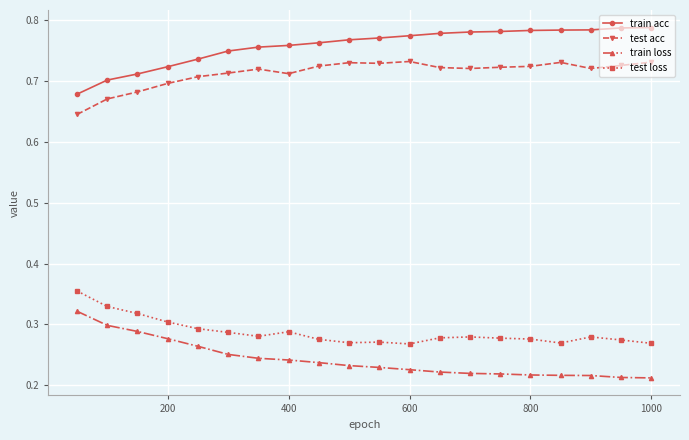

List the series in order of their peak value, lowest first.

train loss, test loss, test acc, train acc